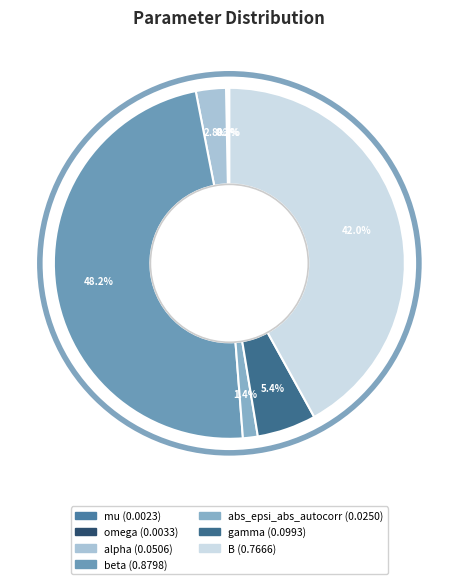

To the nearest percent, what is the difference between the largest and smallest slice percentages?

48%